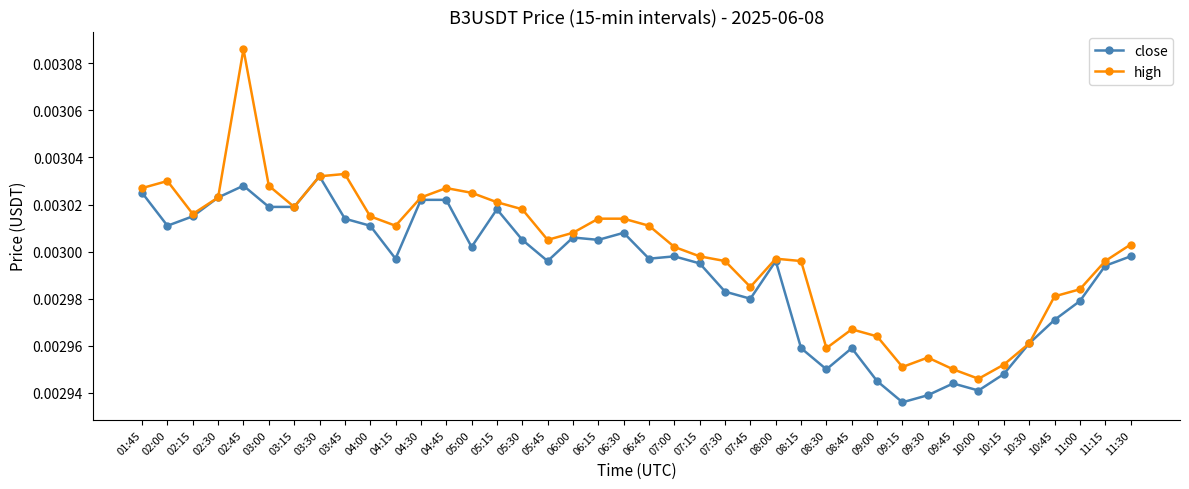

Where is the first local minimum for close?

02:00